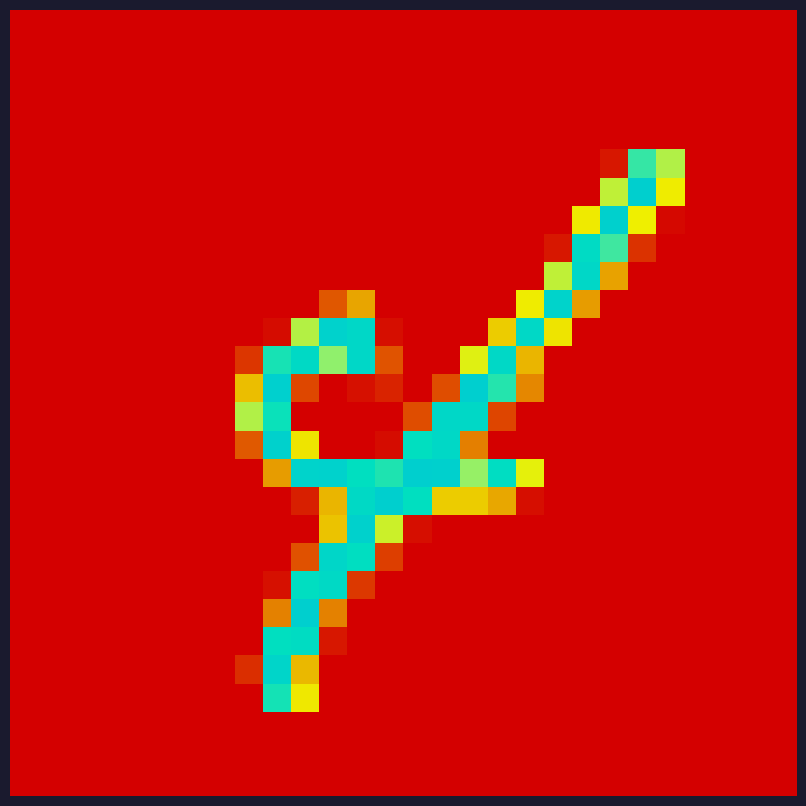

At how many categories does at least one series exceed 87?

16